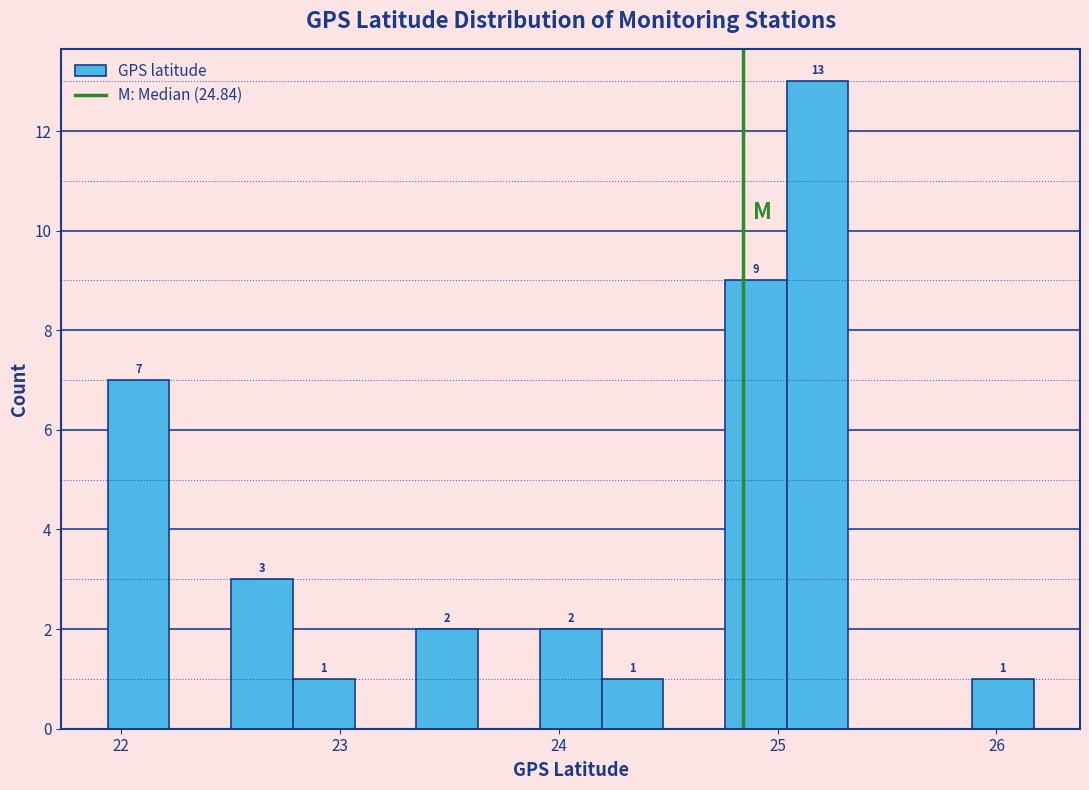

Around what value on the x-axis is the tallest bar? Give the approximate position of its centre, as read against the axis.

25.2